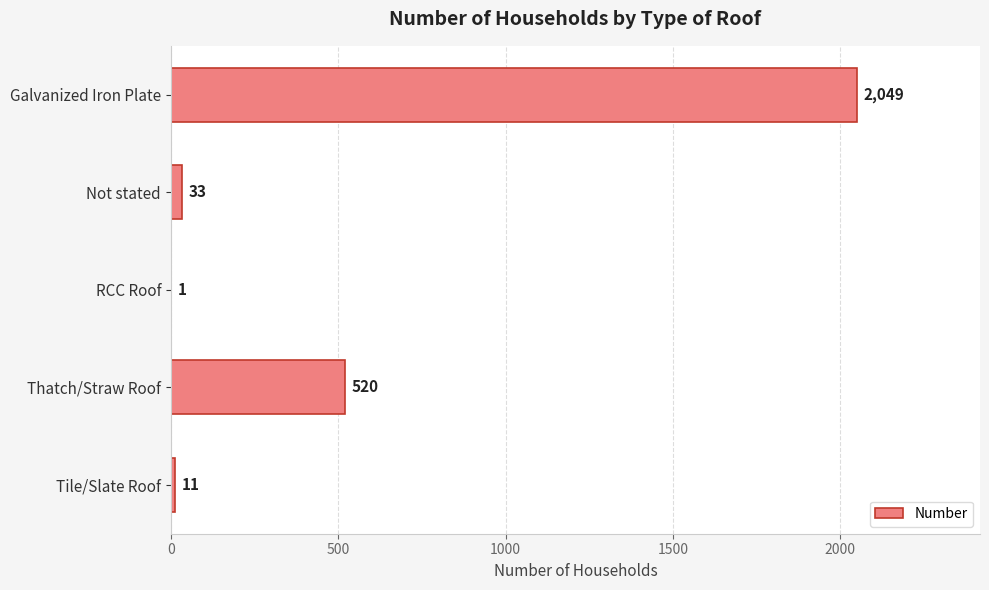

Reading top to bottom, extract all data points from this chart.

Galvanized Iron Plate=2049	Not stated=33	RCC Roof=1	Thatch/Straw Roof=520	Tile/Slate Roof=11